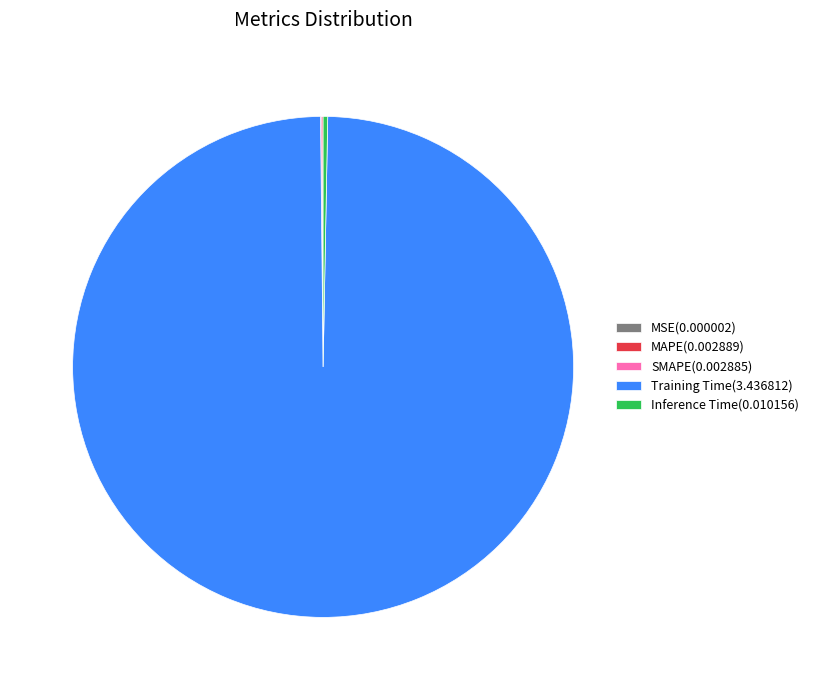

Is it true that Inference Time(0.010156) is 0% of the pie?

True